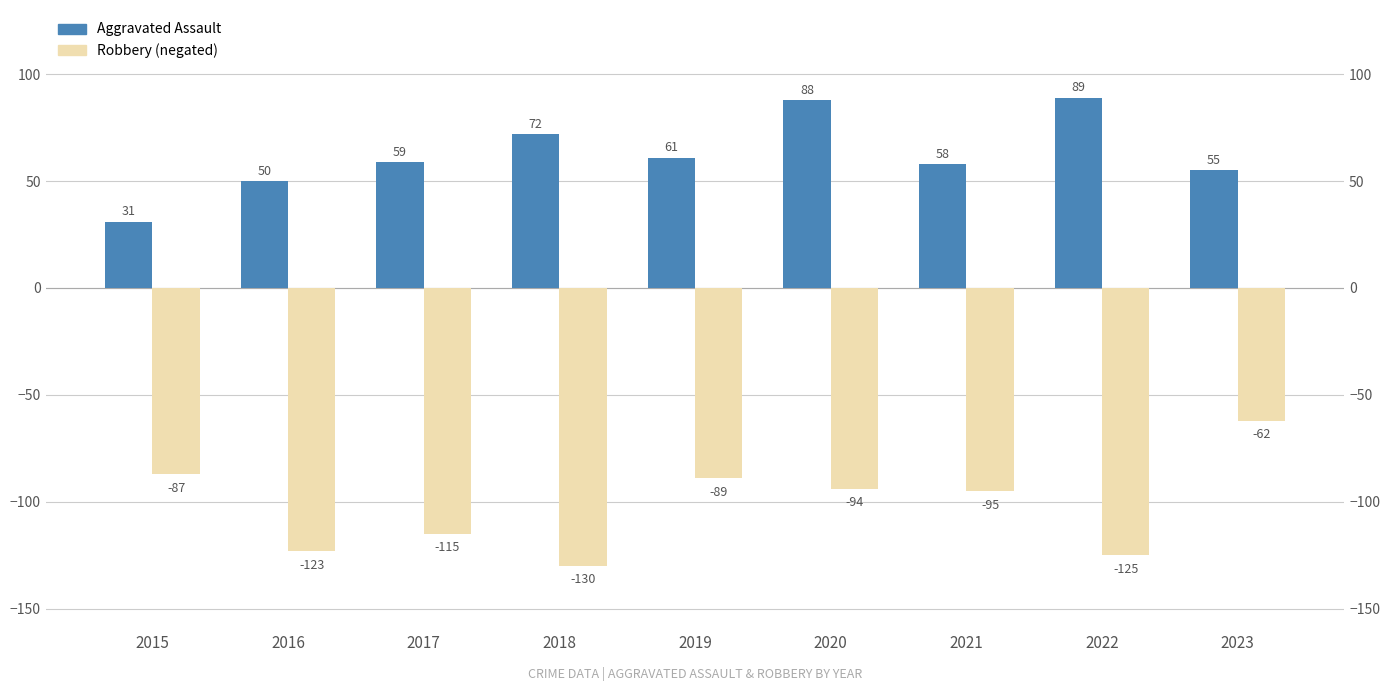

Between 2017 and 2018, which series saw the biggest shift?

Robbery (neg)